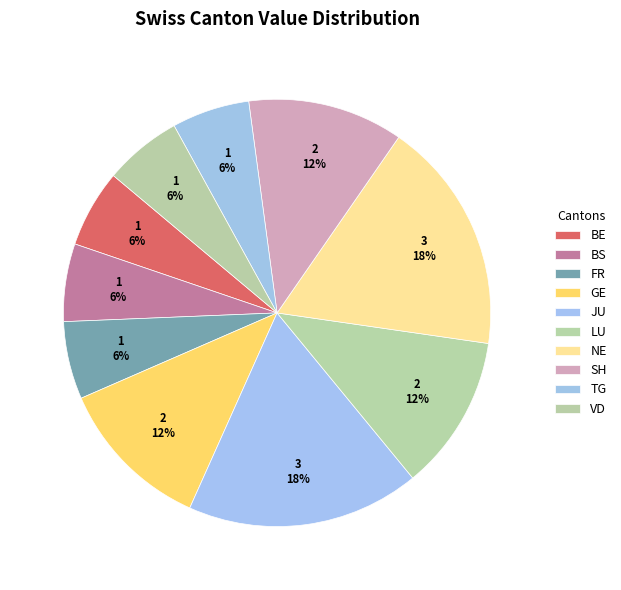

The TG slice represents 1% of the pie. True or false?

False